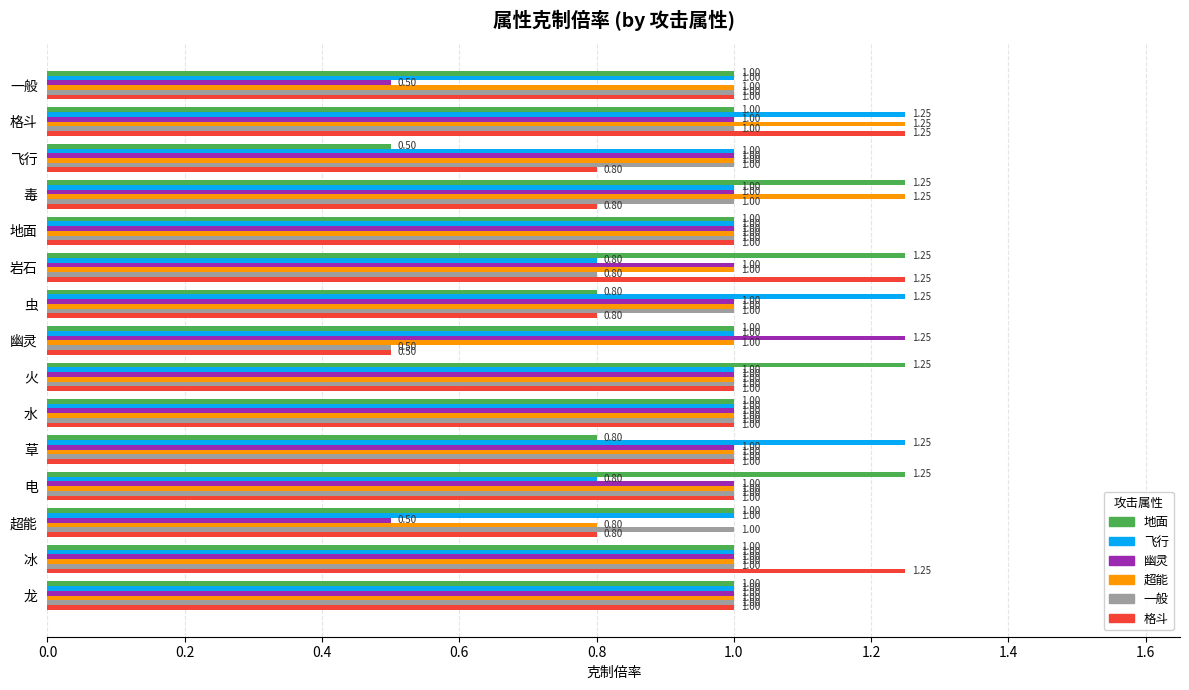

Which series changed the most between 地面 and 电?

地面